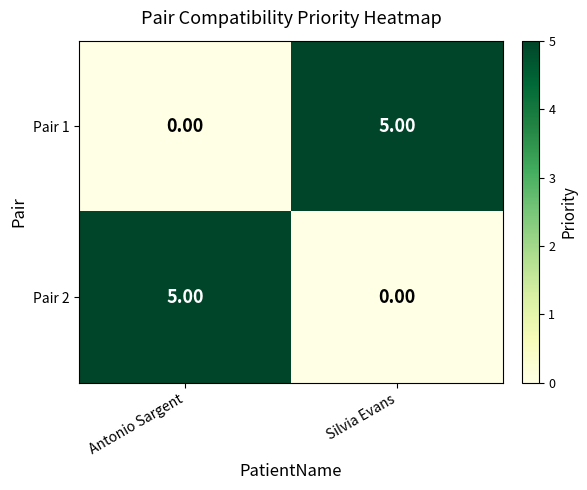

Which category has the lowest value in the Pair 2 series?

Silvia Evans